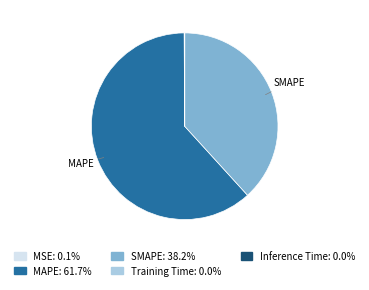

What is the majority slice?

MAPE